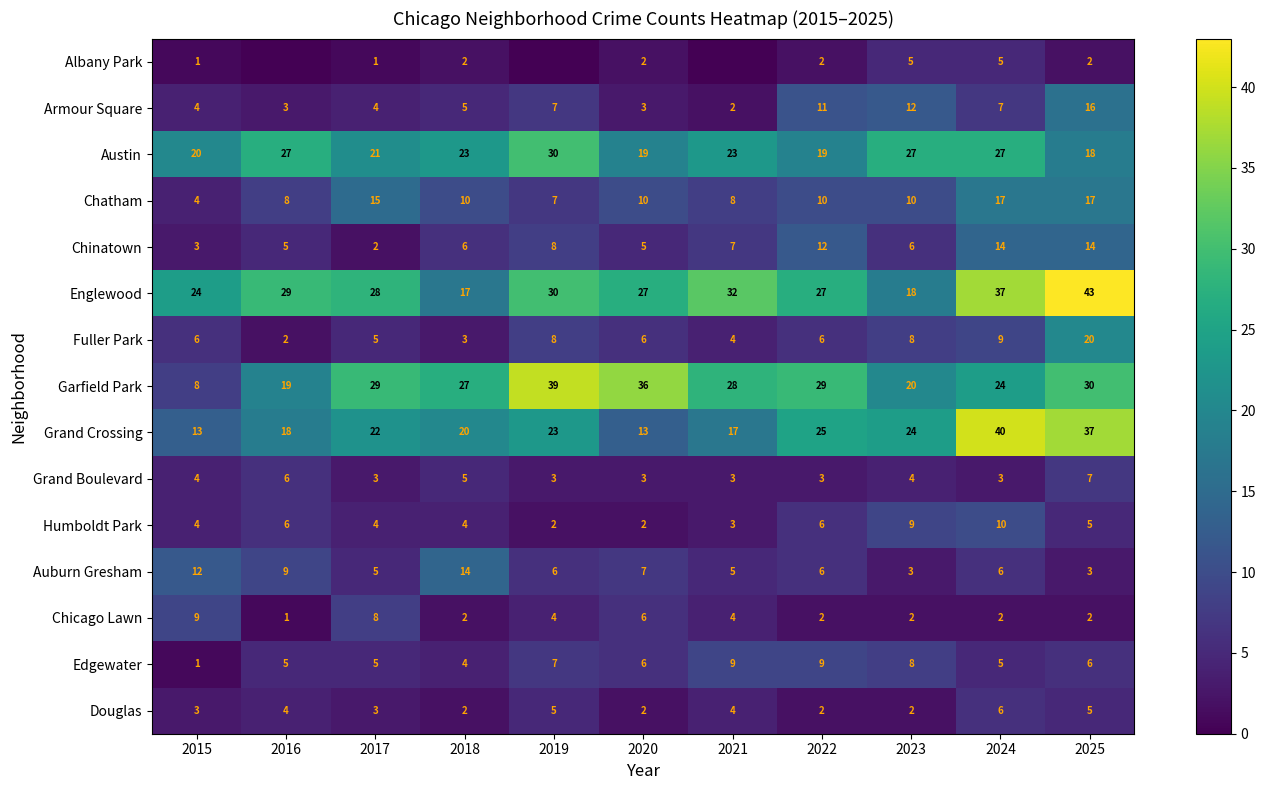

At how many categories does at least one series exceed 22?

11